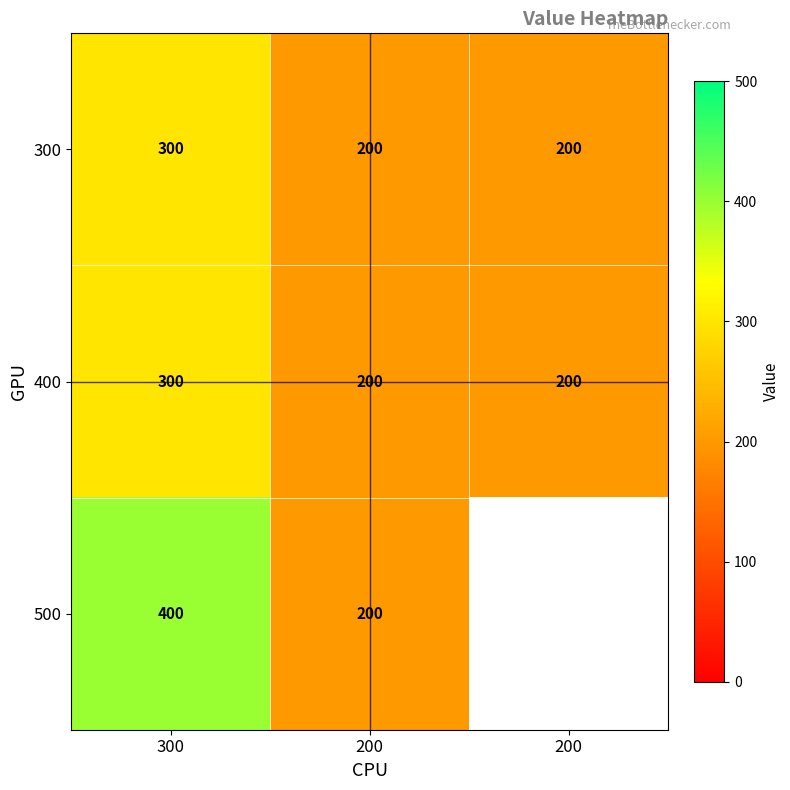

At how many categories does at least one series exceed 351?

1